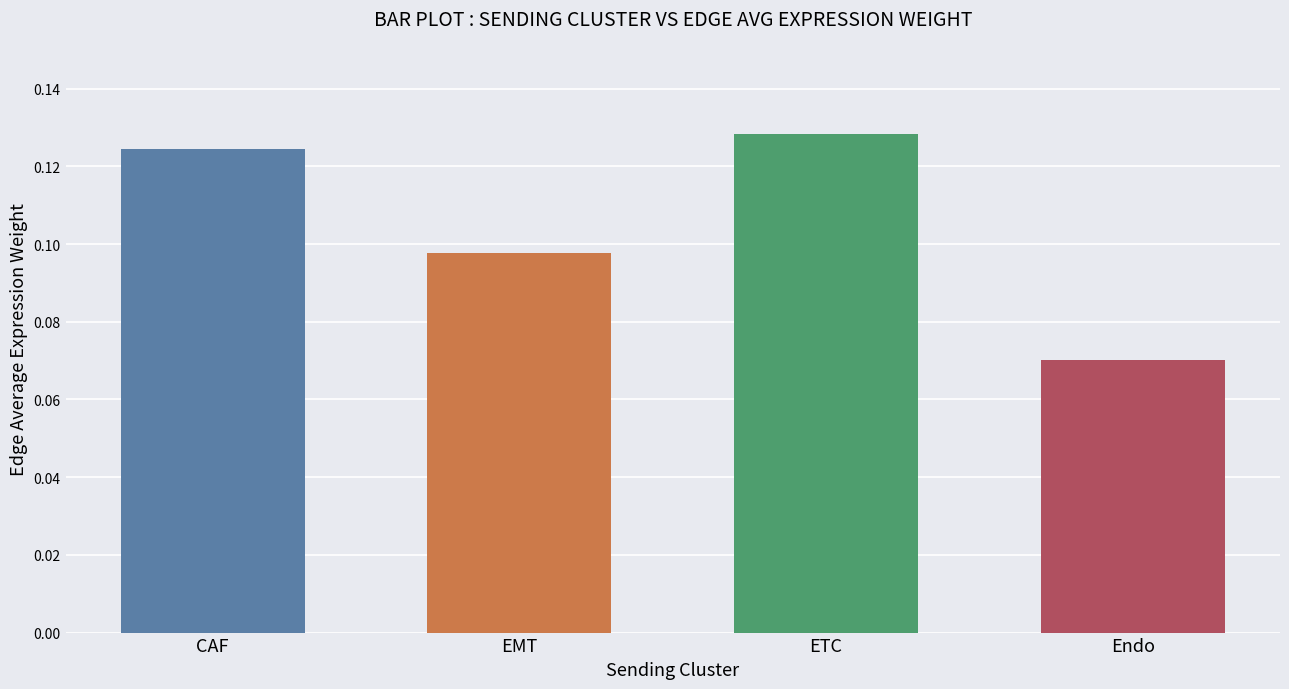

What is the average value?

0.1